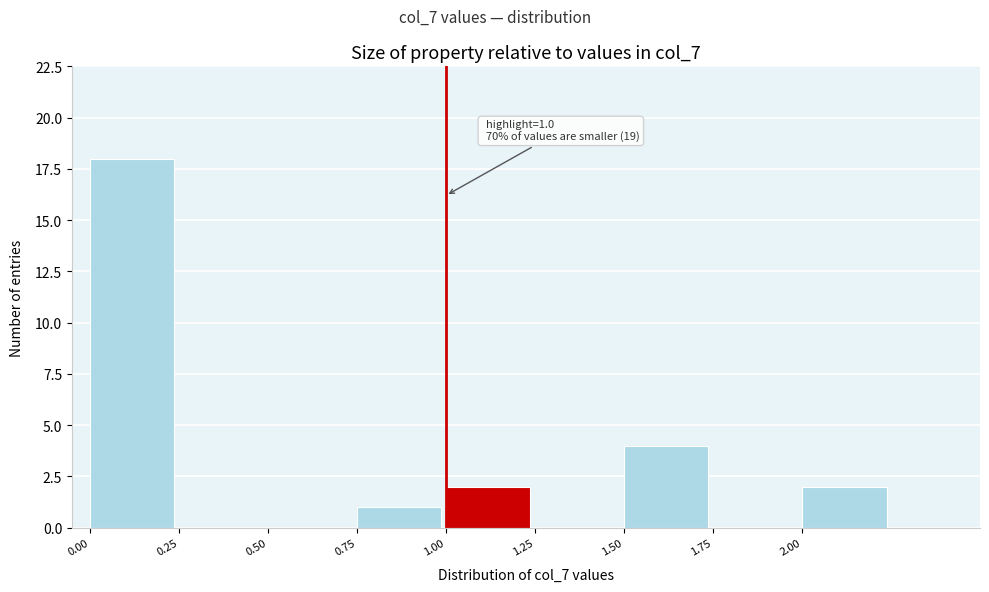

Over which range of the x-axis is the bar tallest?

0.00 to 0.25